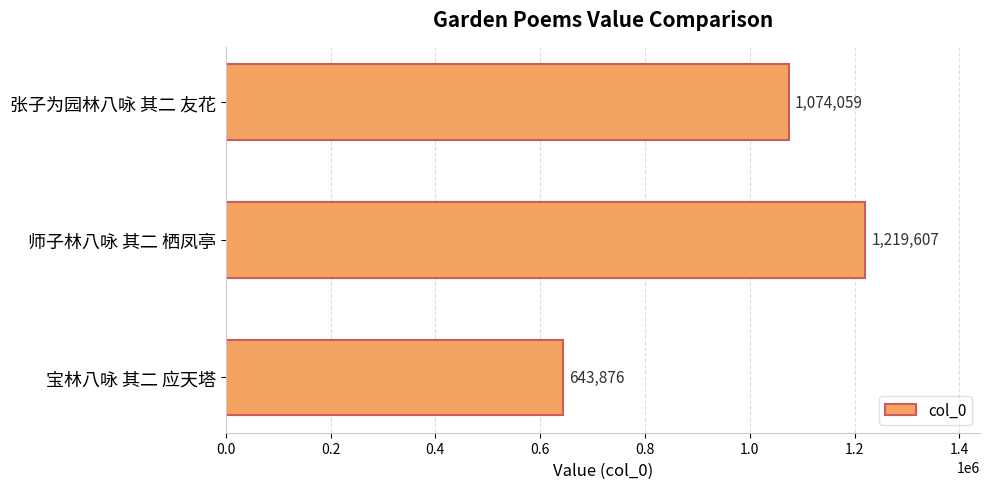

Rank the categories by value from highest to lowest.

师子林八咏 其二 栖凤亭, 张子为园林八咏 其二 友花, 宝林八咏 其二 应天塔